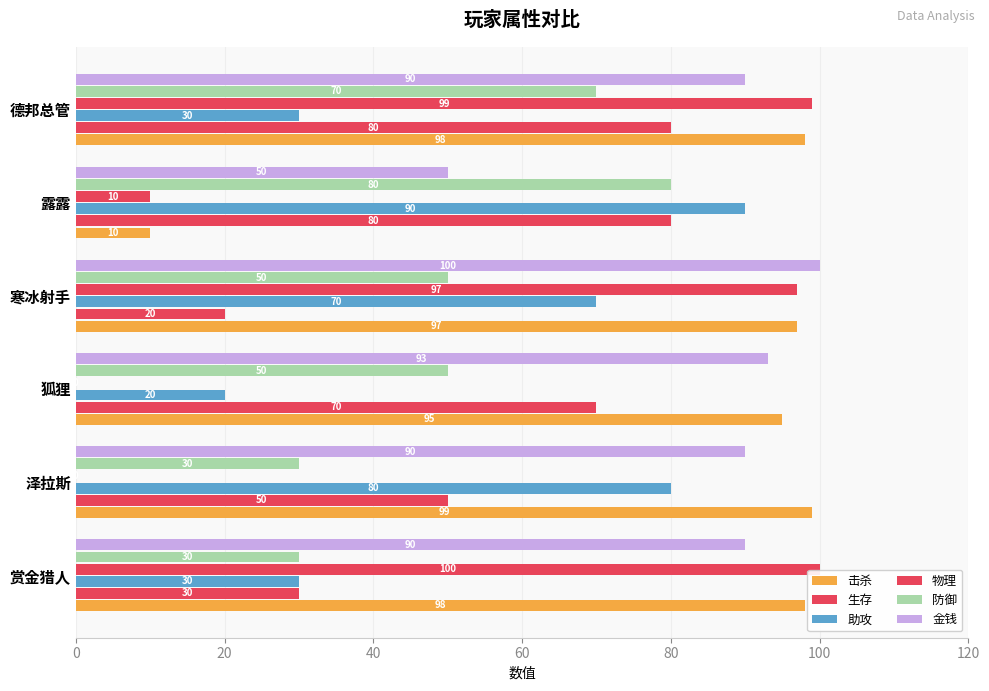

Reading right to left, what are all the values shown in this chart?

击杀: 98	10	97	95	99	98
生存: 80	80	20	70	50	30
助攻: 30	90	70	20	80	30
物理: 99	10	97	0	0	100
防御: 70	80	50	50	30	30
金钱: 90	50	100	93	90	90